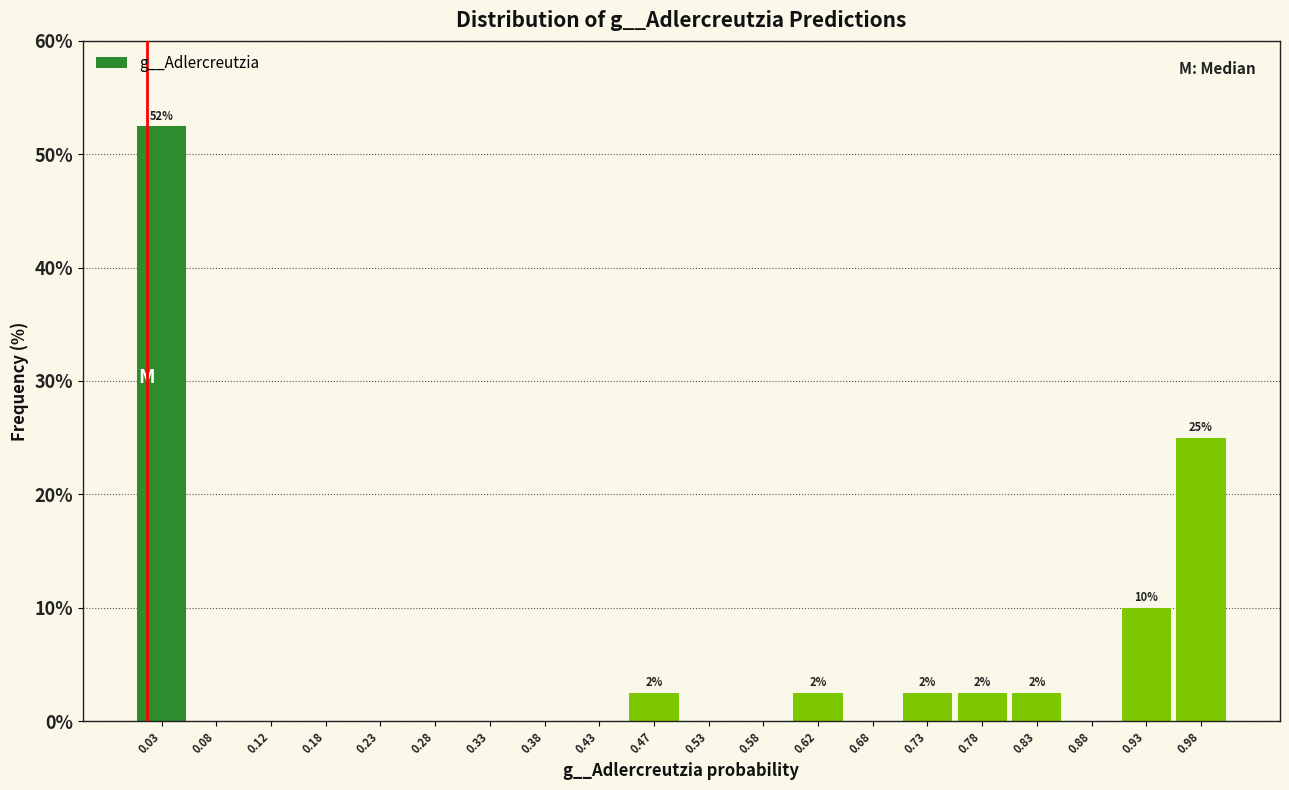

Which range on the x-axis has the tallest bar?

0.00 to 0.05